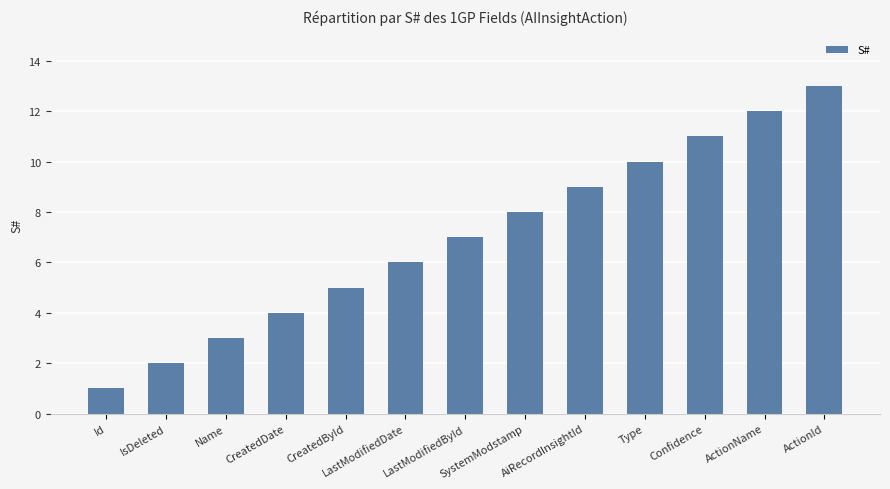

Which category has the lowest value across all series?

Id